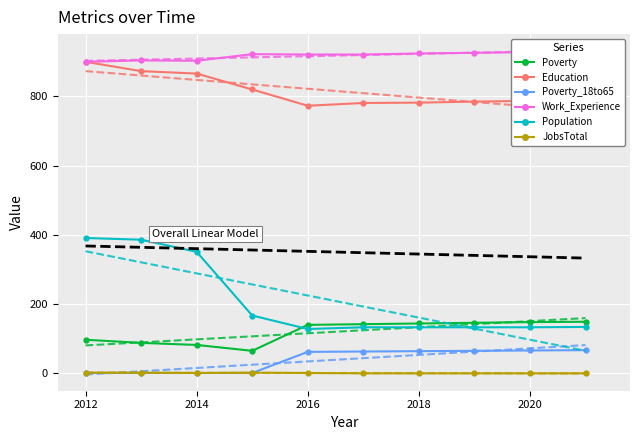

What is the value of the Poverty point at the 6th from the left?

142